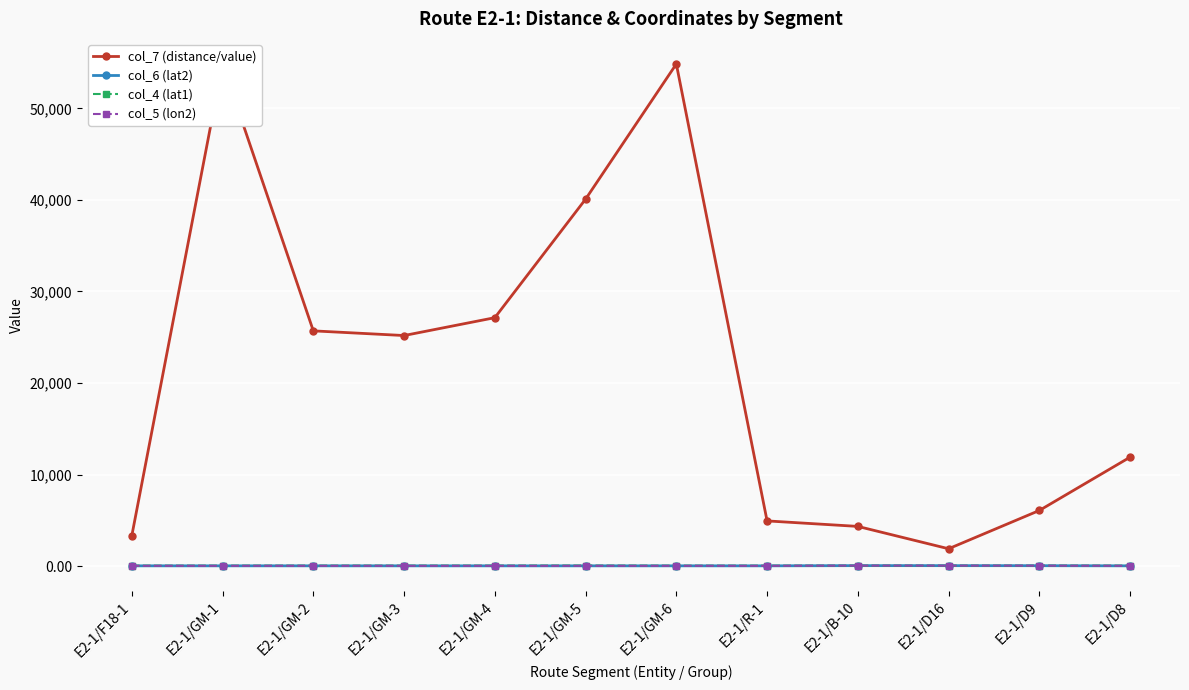

At how many categories does at least one series exceed 44130?

2